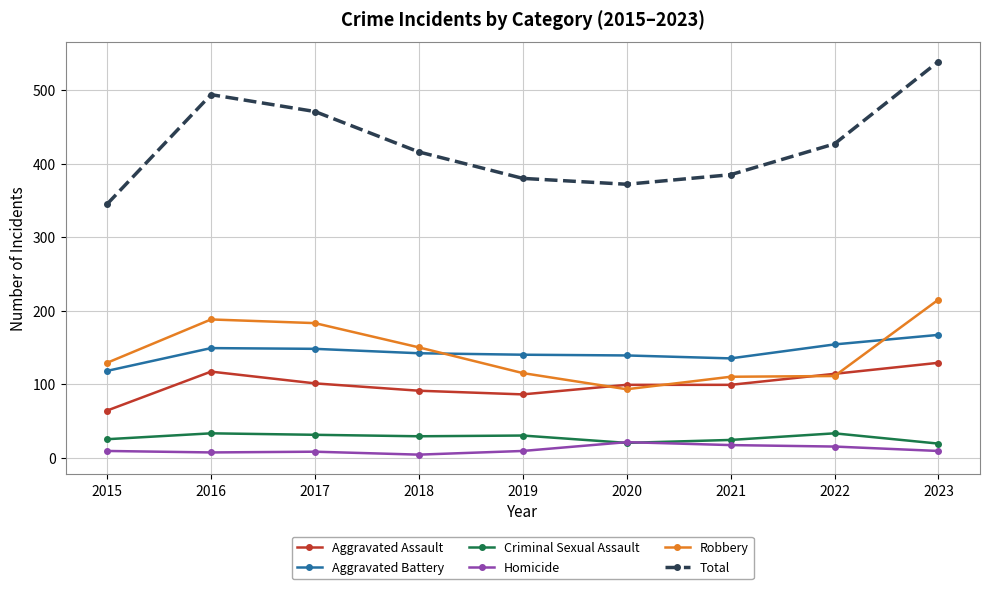

What is the greatest value displayed?

539